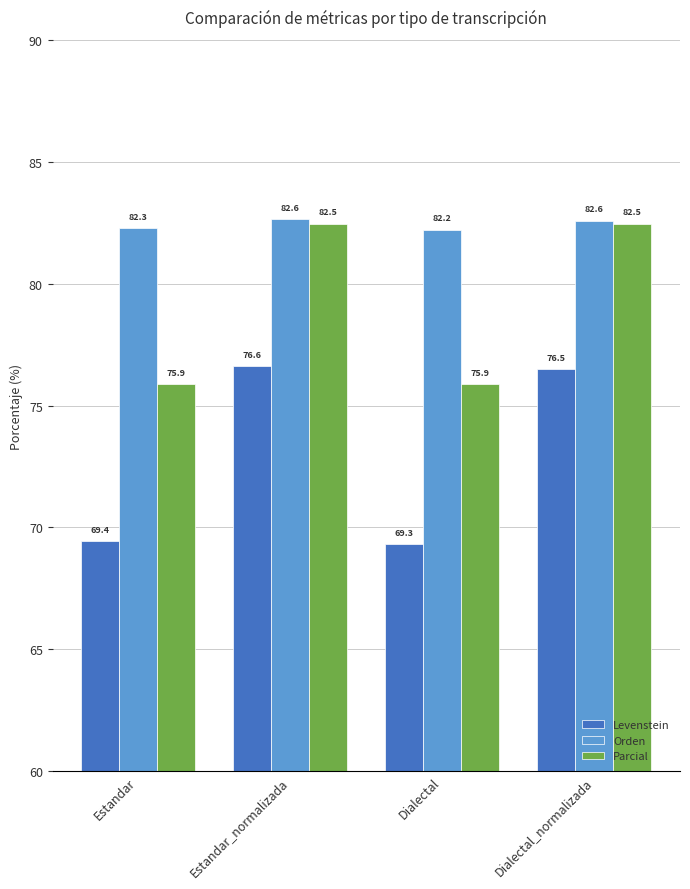

Between Estandar_normalizada and Dialectal_normalizada, which series saw the biggest shift?

Levenstein